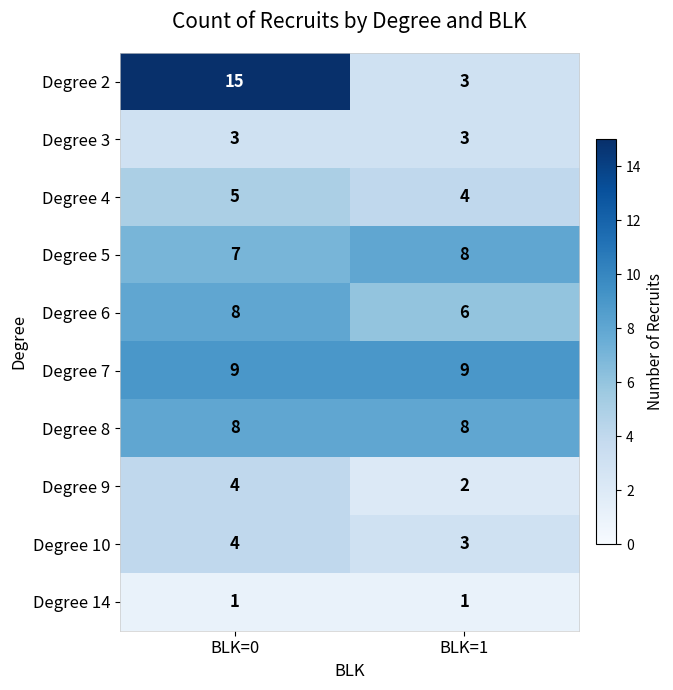

Reading left to right, transcribe all the data shown in this chart.

Degree 2: 15	3
Degree 3: 3	3
Degree 4: 5	4
Degree 5: 7	8
Degree 6: 8	6
Degree 7: 9	9
Degree 8: 8	8
Degree 9: 4	2
Degree 10: 4	3
Degree 14: 1	1